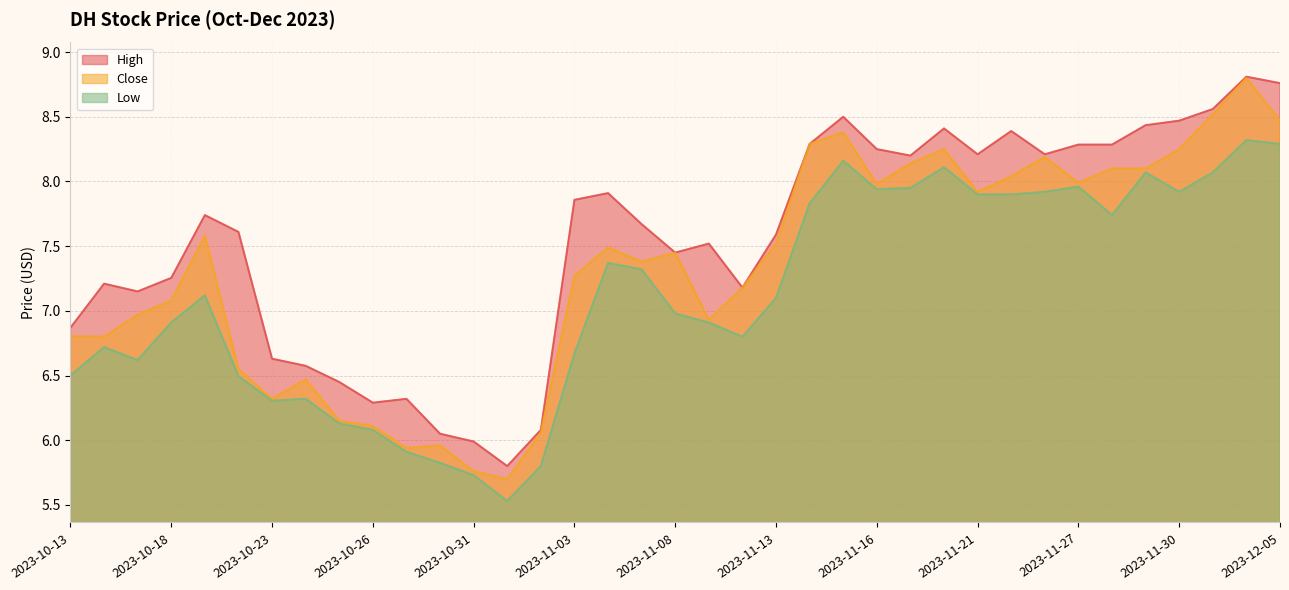

List the series in order of their peak value, highest first.

High, Close, Low